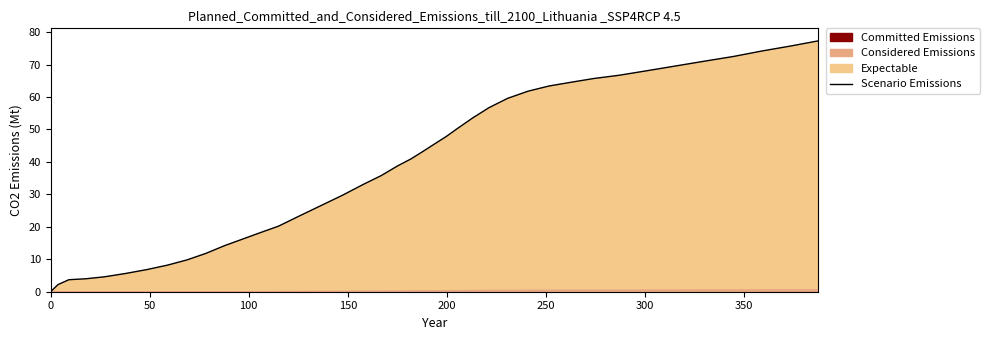

What position from the left is 200?

5